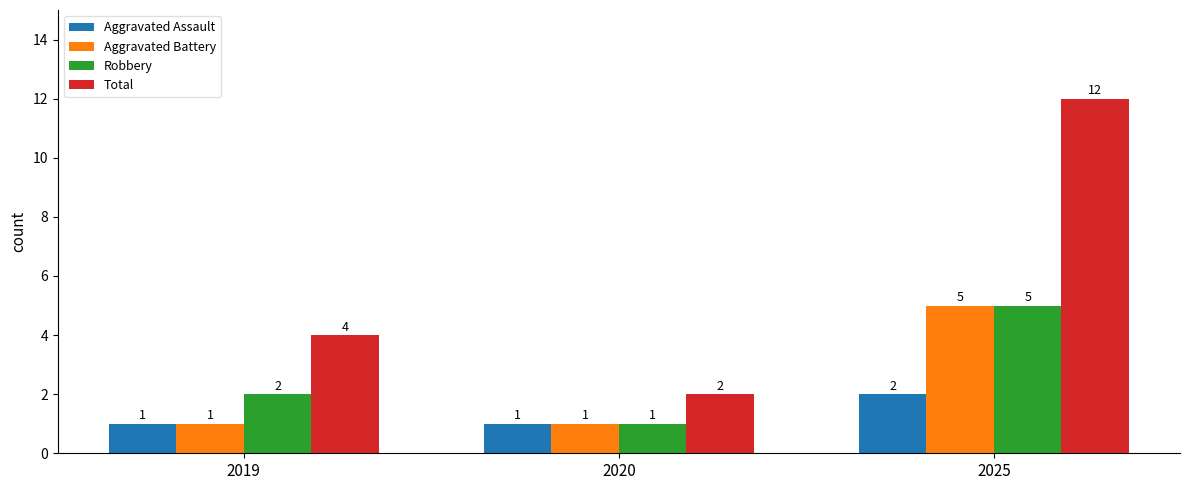

What is the average value of the Aggravated Battery series?

2